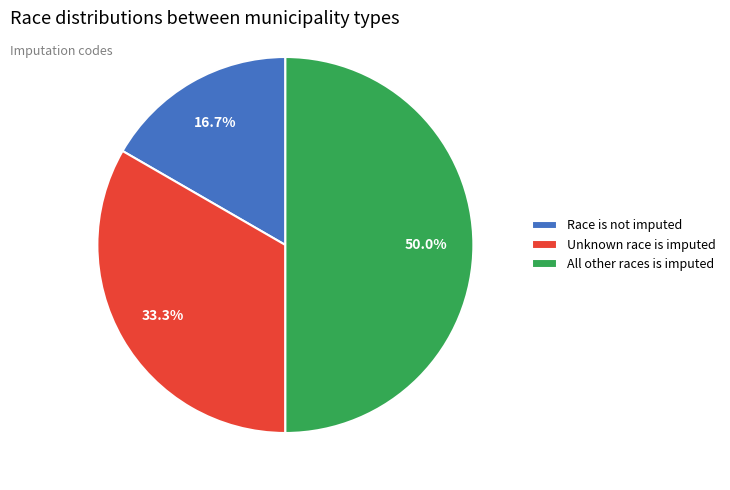

Does Race is not imputed account for over 50% of the chart?

No